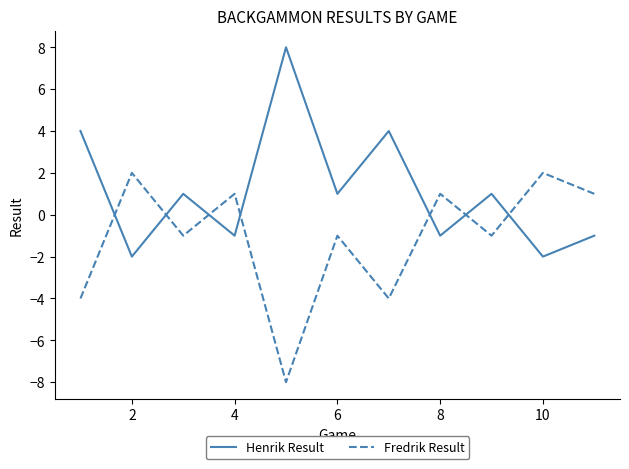

Rank the series by their maximum value, from lowest to highest.

Fredrik Result, Henrik Result